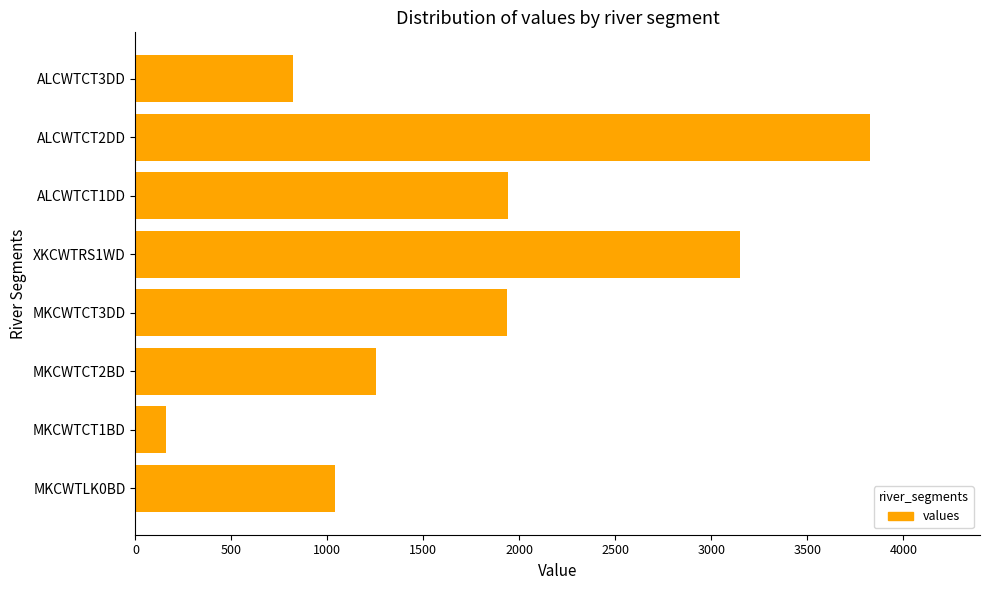

Which label corresponds to the largest value in the chart?

ALCWTCT2DD